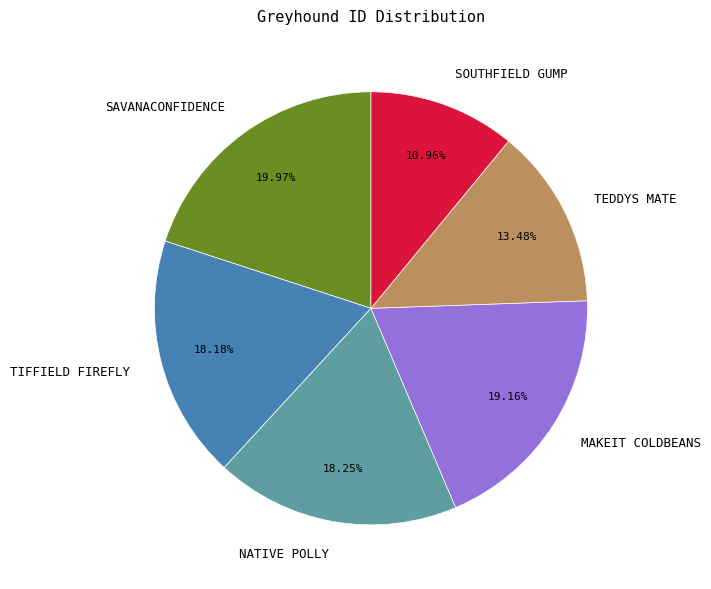

What percentage is the SAVANACONFIDENCE slice, to the nearest percent?

20%